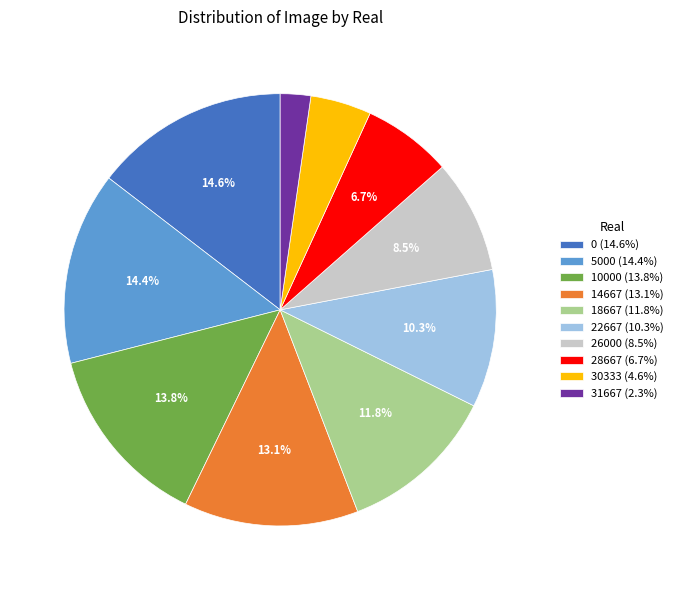

What portion of the pie excludes 18667 (11.8%)?

88.2%